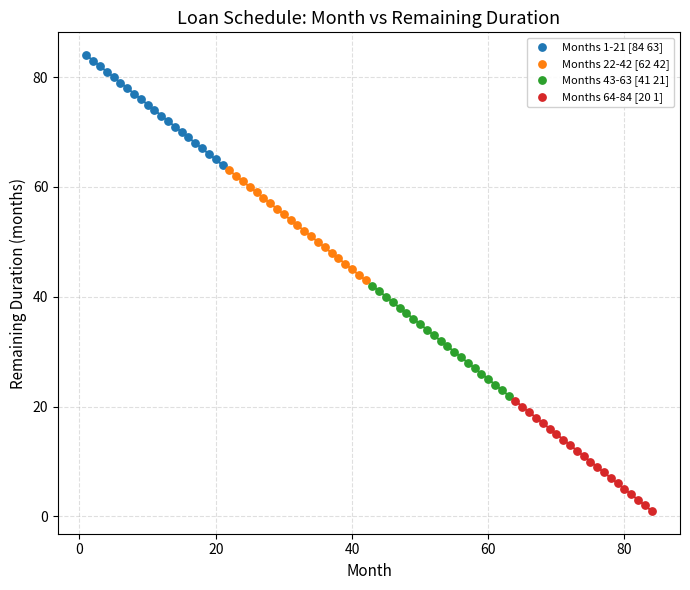

What are all the series names shown in the legend?

Months 1-21 [84 63], Months 22-42 [62 42], Months 43-63 [41 21], Months 64-84 [20 1]